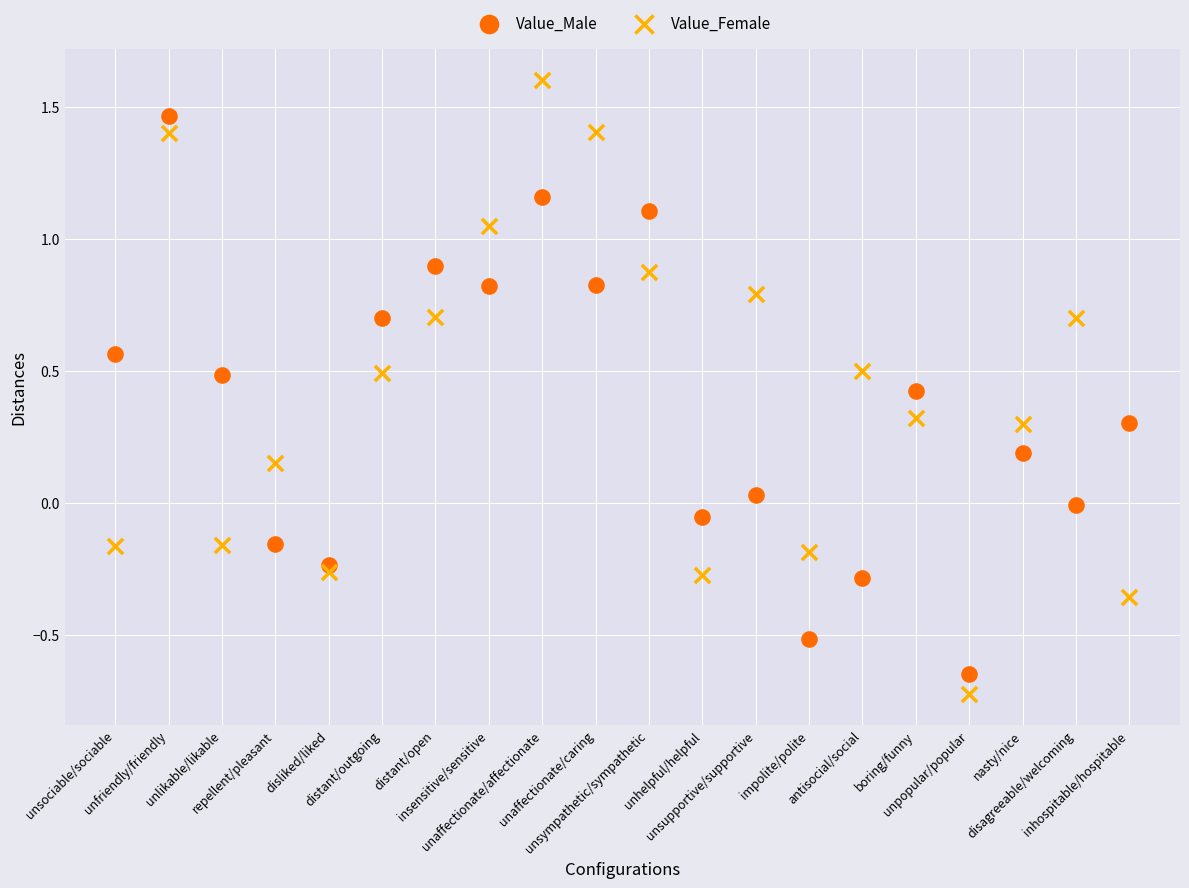

Across all data points, what is the range of Y values (max minus min)?

2.3